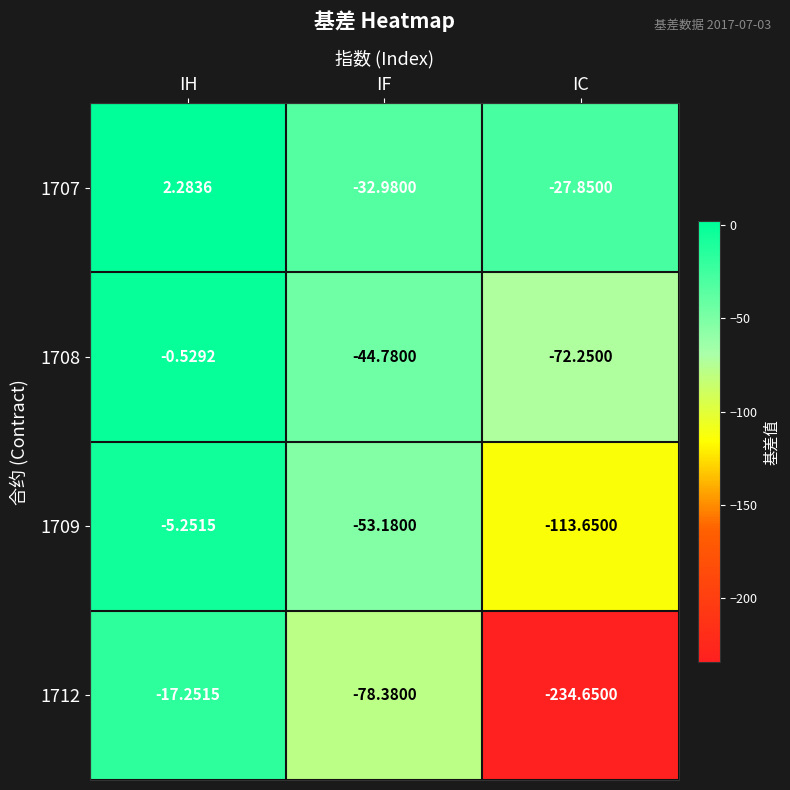

At which category is the sum across all series the highest?

IH